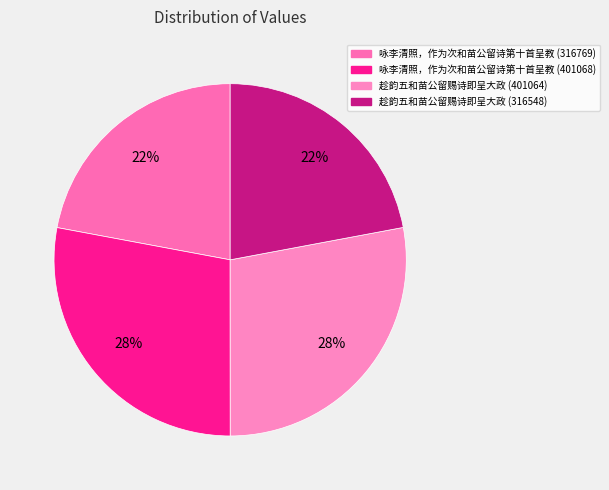

To the nearest percent, what is the combined percentage of 趁韵五和苗公留赐诗即呈大政 (316548) and 趁韵五和苗公留赐诗即呈大政 (401064)?

50%